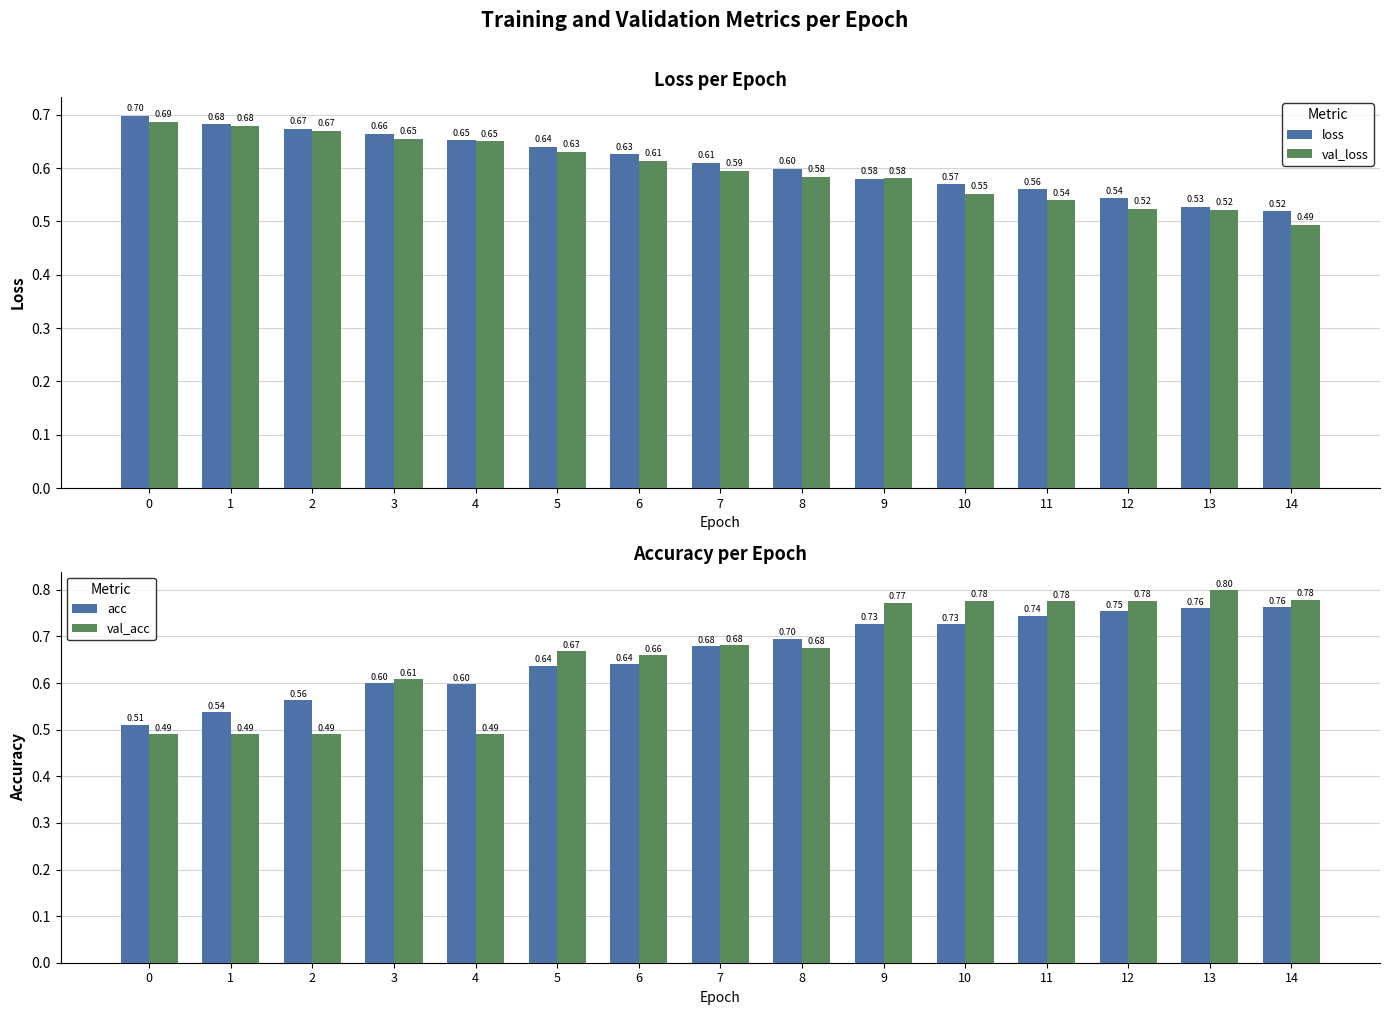

True or false: acc has a value of 0.2 at 5.

False